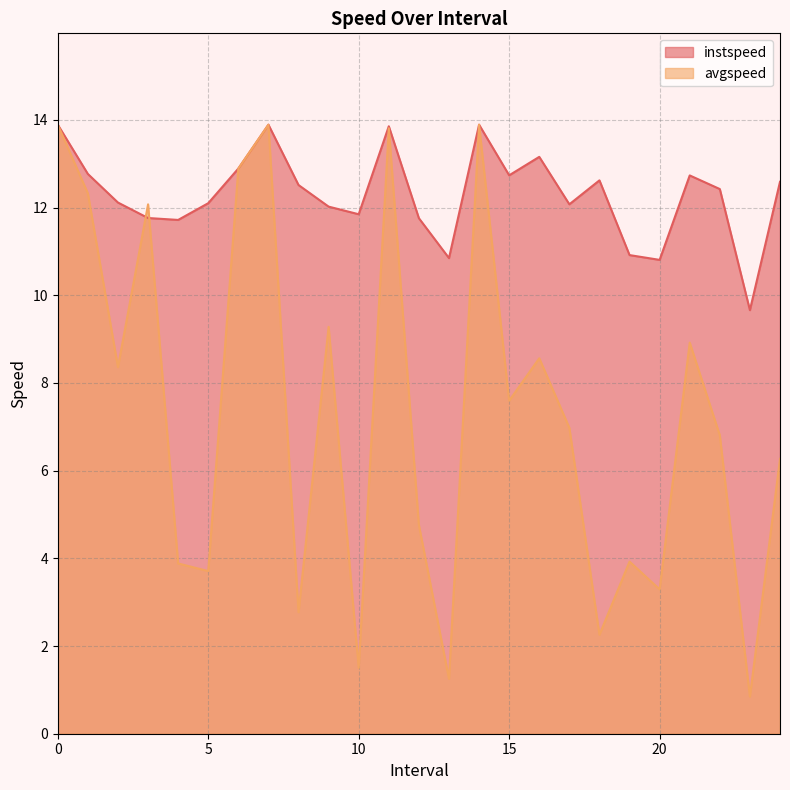

How many values in the instspeed series are below 12?

8